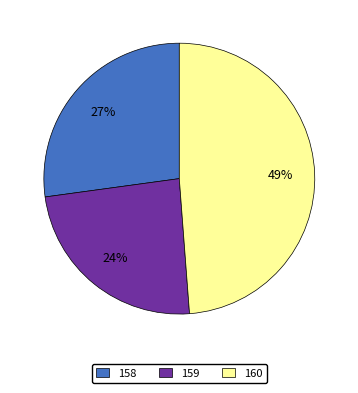

True or false: 160 accounts for 49% of the total.

True